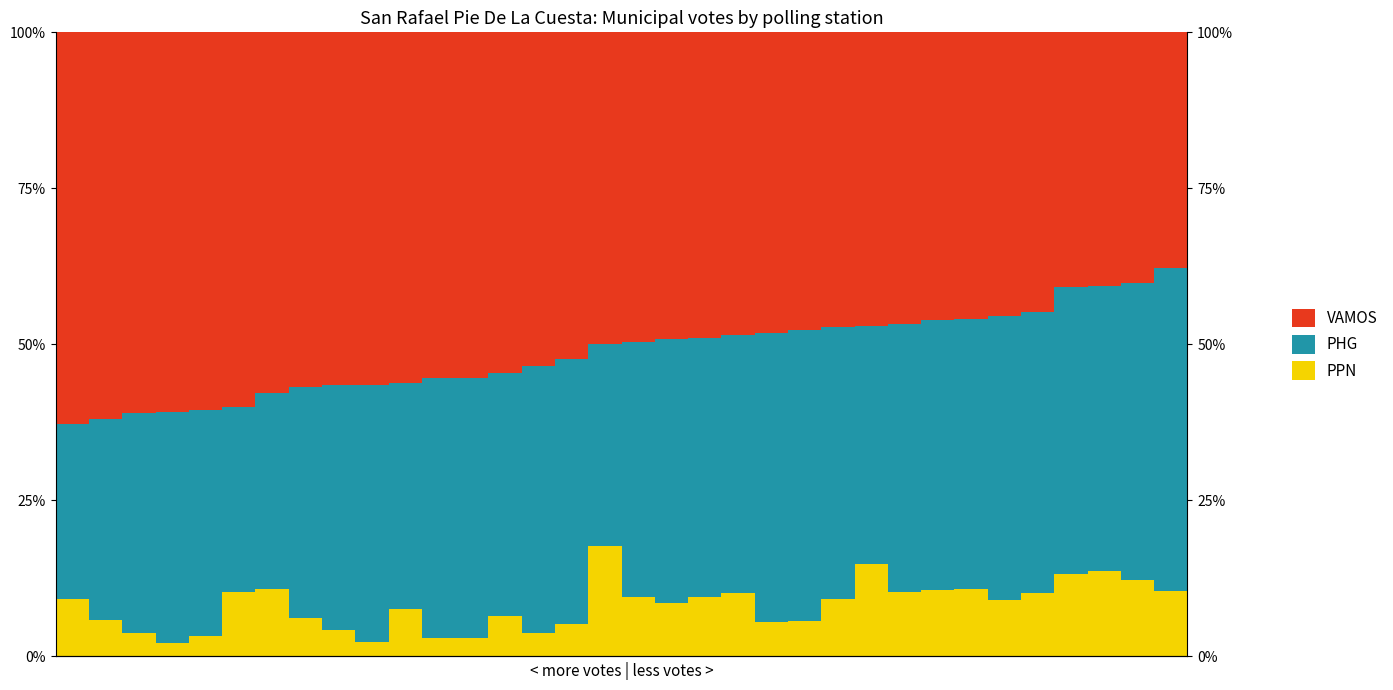

Reading left to right, extract all data points from this chart.

PPN: 0=9.1	1=5.9	2=3.8	3=2.1	4=3.3	5=10.3	6=10.7	7=6.1	8=4.2	9=2.4	10=7.5	11=3.0	12=3.0	13=6.5	14=3.7	15=5.1	16=17.7	17=9.5	18=8.5	19=9.5	20=10.1	21=5.4	22=5.7	23=9.2	24=14.8	25=10.3	26=10.6	27=10.8	28=9.1	29=10.1	30=13.2	31=13.7	32=12.3	33=10.5
PHG: 0=28.2	1=32.2	2=35.2	3=37.1	4=36.2	5=29.7	6=31.5	7=37.2	8=39.3	9=41.1	10=36.3	11=41.6	12=41.7	13=38.9	14=42.7	15=42.5	16=32.3	17=40.9	18=42.4	19=41.5	20=41.5	21=46.3	22=46.6	23=43.5	24=38.1	25=43.0	26=43.4	27=43.2	28=45.5	29=45.1	30=46.0	31=45.6	32=47.5	33=51.7
VAMOS: 0=62.7	1=62.0	2=61.0	3=60.8	4=60.5	5=60.0	6=57.7	7=56.8	8=56.5	9=56.5	10=56.2	11=55.4	12=55.4	13=54.6	14=53.5	15=52.4	16=50.0	17=49.6	18=49.1	19=49.0	20=48.4	21=48.2	22=47.8	23=47.3	24=47.1	25=46.7	26=46.0	27=45.9	28=45.5	29=44.8	30=40.8	31=40.7	32=40.2	33=37.8